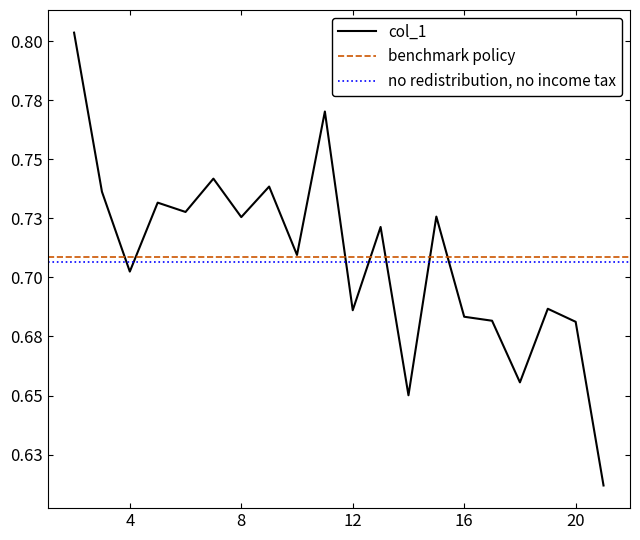

Reading left to right, extract all data points from this chart.

0.8	0.7	0.7	0.7	0.7	0.7	0.7	0.7	0.7	0.8	0.7	0.7	0.7	0.7	0.7	0.7	0.7	0.7	0.7	0.6